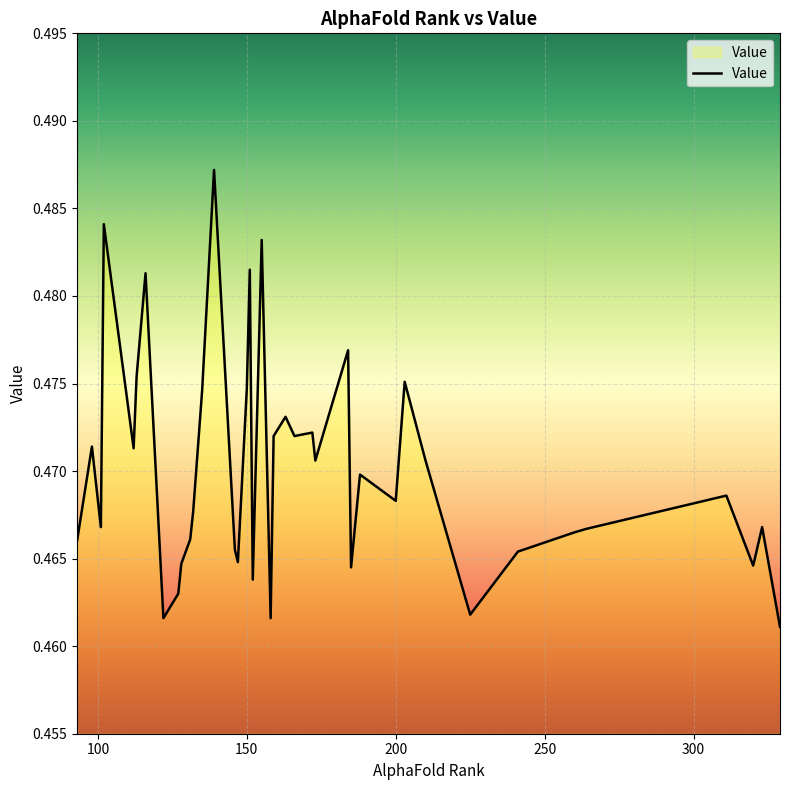

How many points are higher than both their immediate neighbors (excluding endpoints)?

13